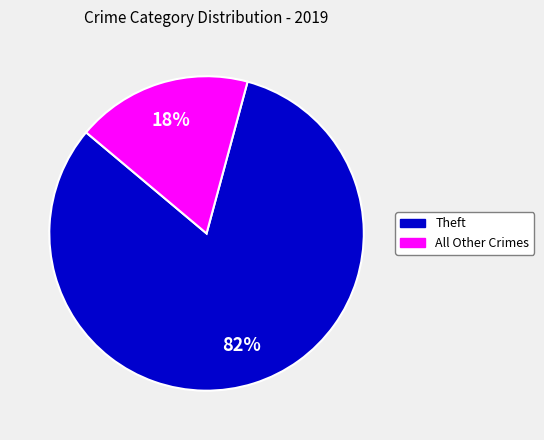

Is there any slice that represents more than half of the pie?

Yes